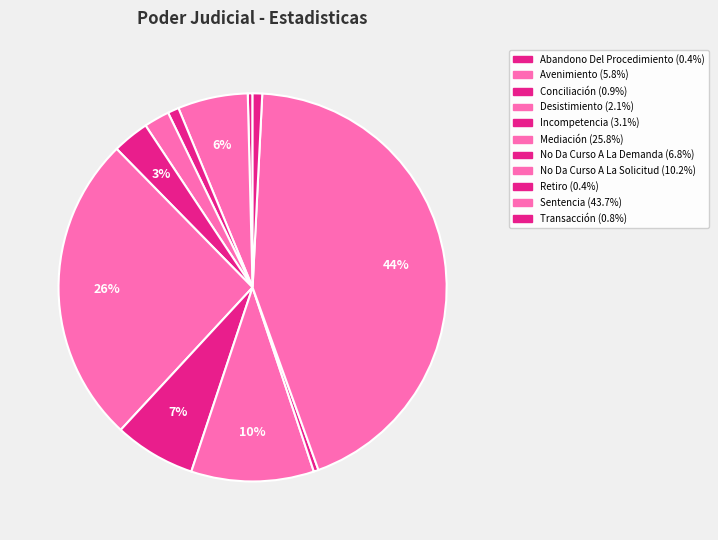

What is the total percentage of Mediación and Avenimiento?

31.6%